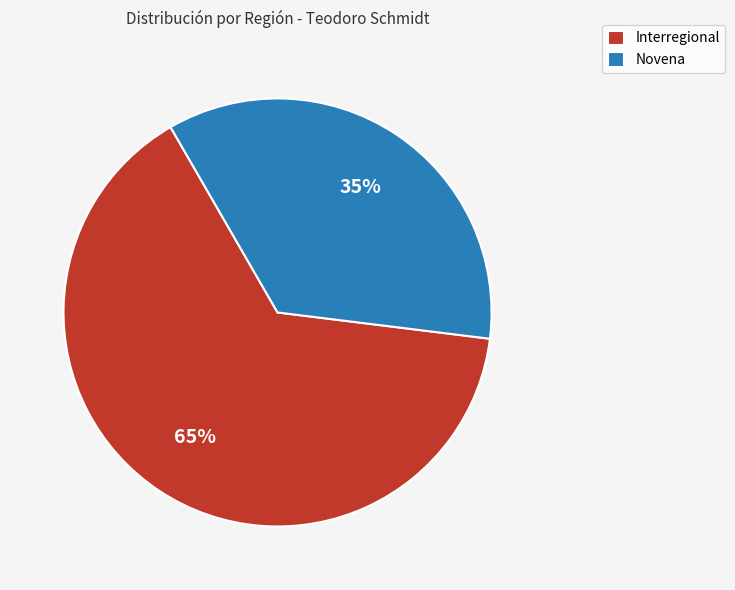

To the nearest percent, what portion does Novena represent?

35%